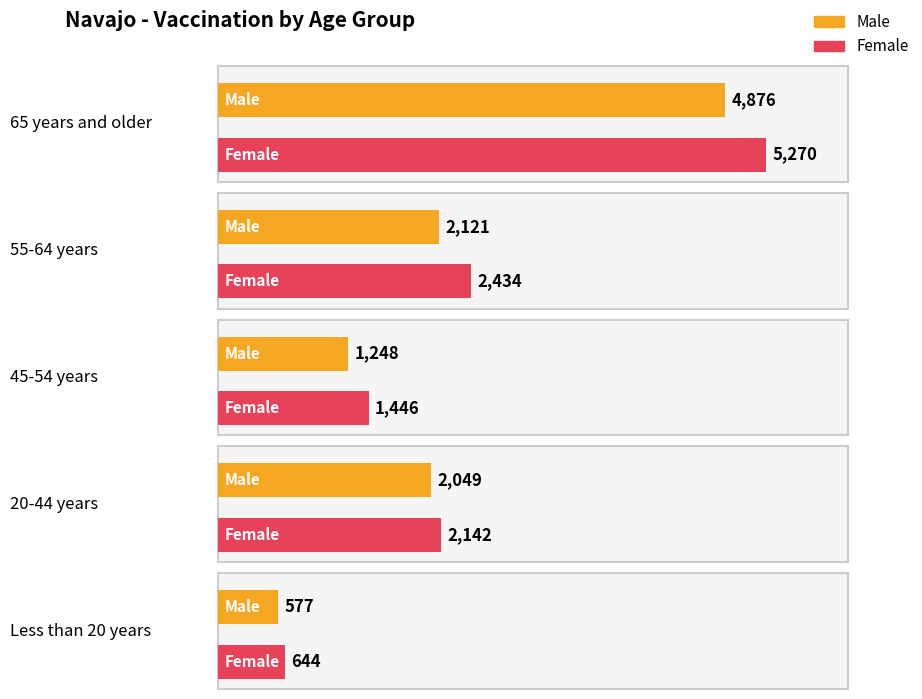

Where is Female nearest to the value 2957?

55-64 years